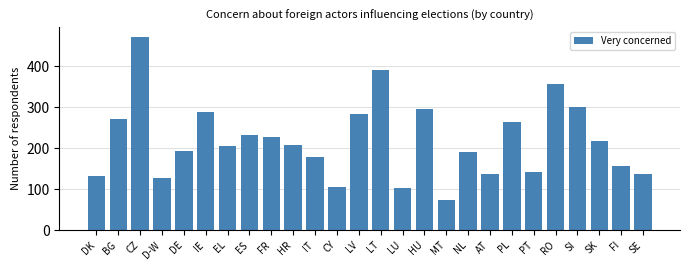

What is the greatest value displayed?

472